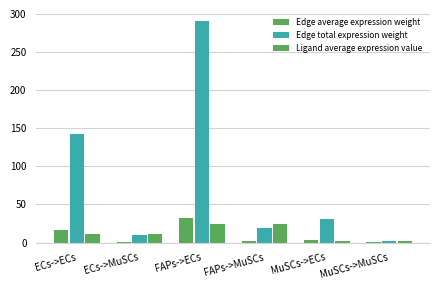

Rank the categories by Edge total expression weight value from lowest to highest.

MuSCs->MuSCs, ECs->MuSCs, FAPs->MuSCs, MuSCs->ECs, ECs->ECs, FAPs->ECs